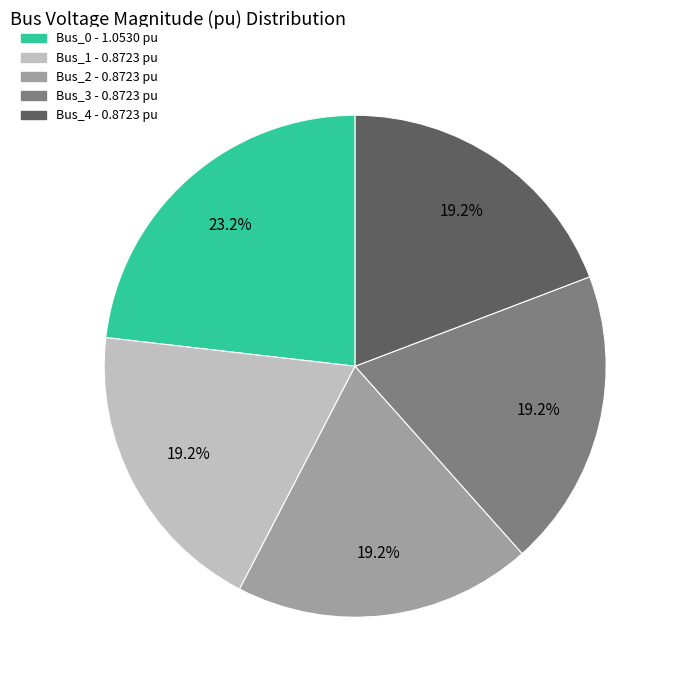

How many slices are in this pie chart?

5